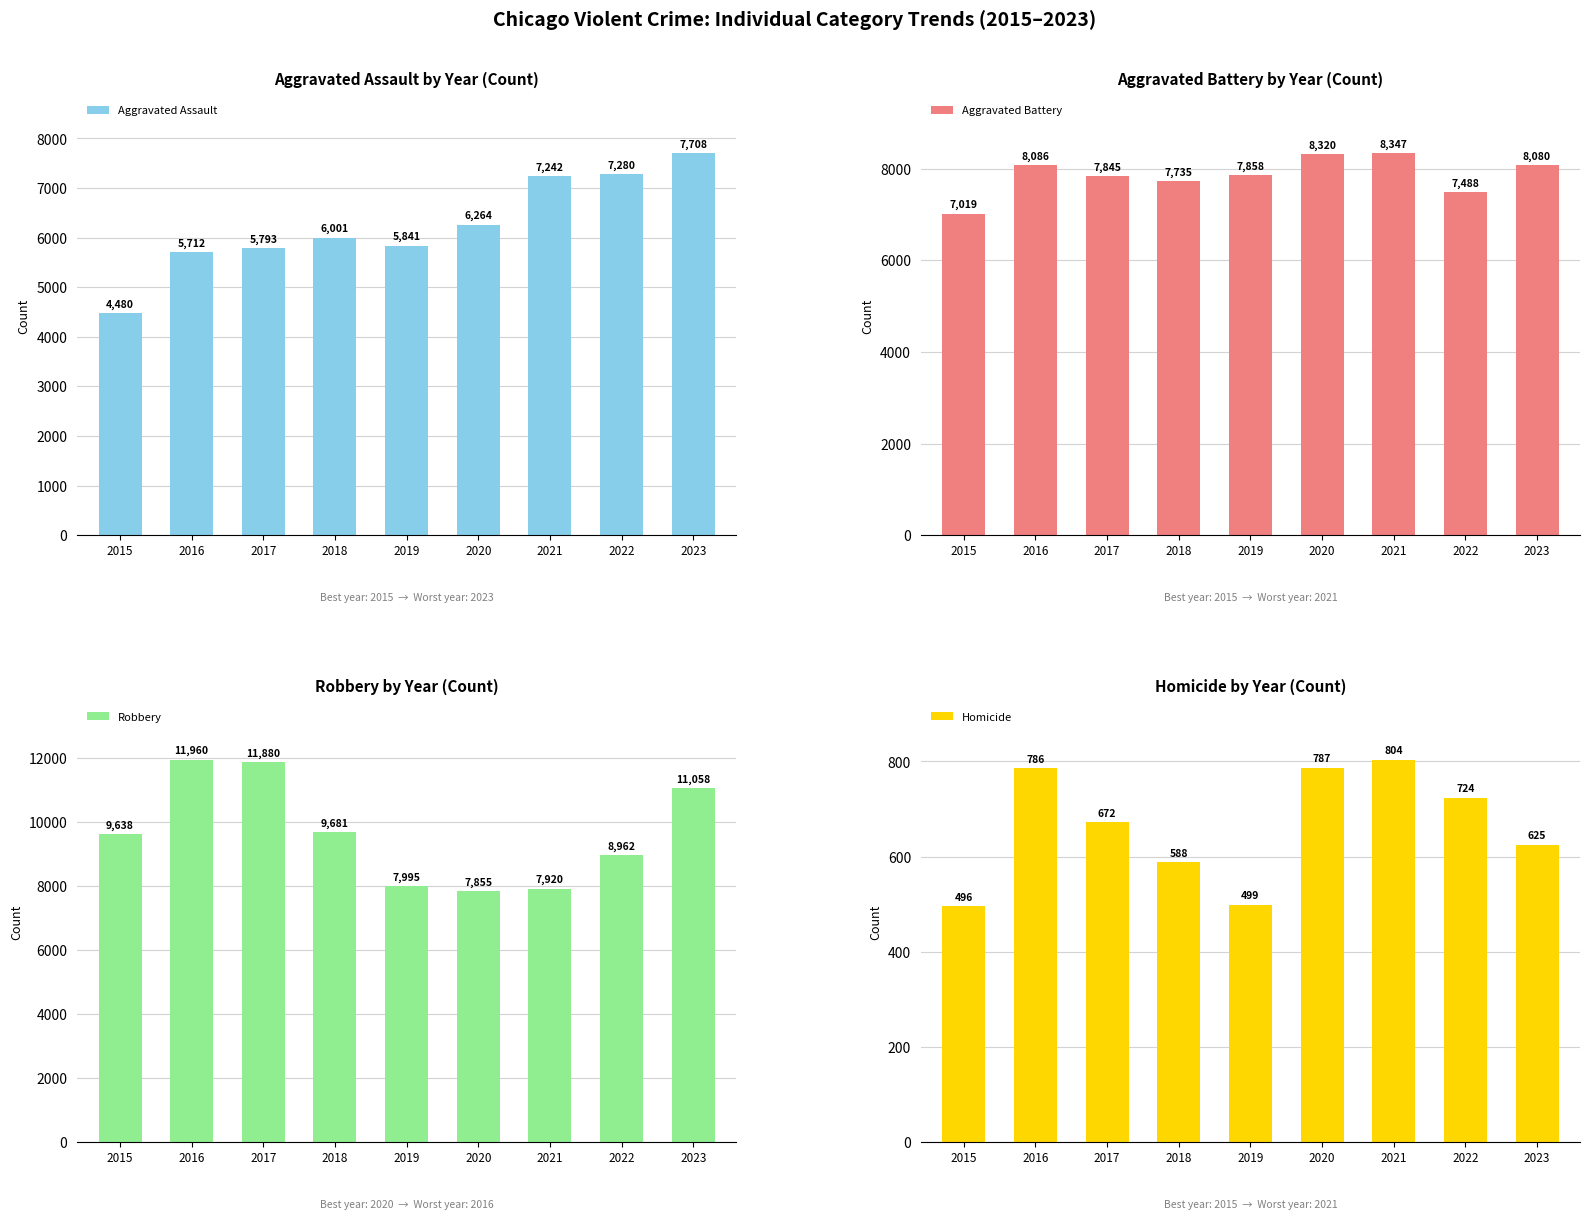

Is the value of Aggravated Battery at 2022 greater than the value of Robbery at 2015?

No